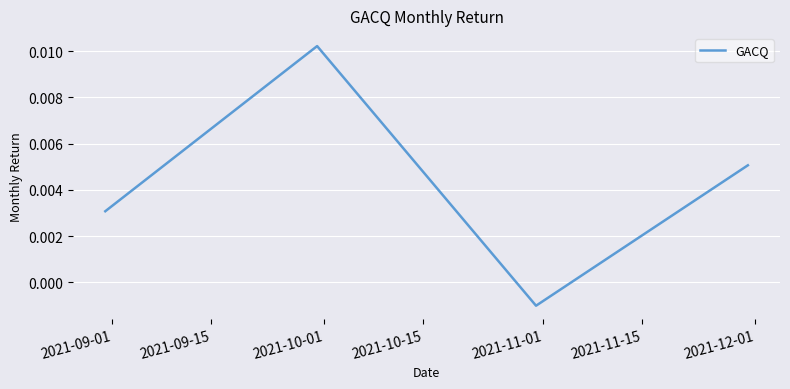

Count the number of values greater than 0.

3